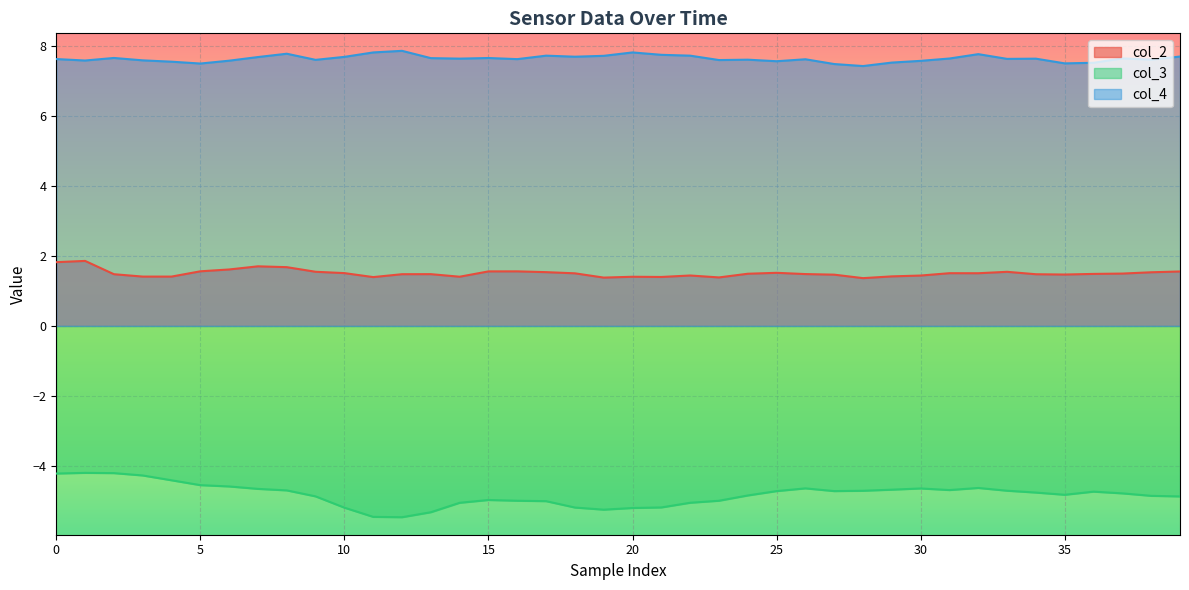

True or false: col_4 and col_3 cross at least once.

False